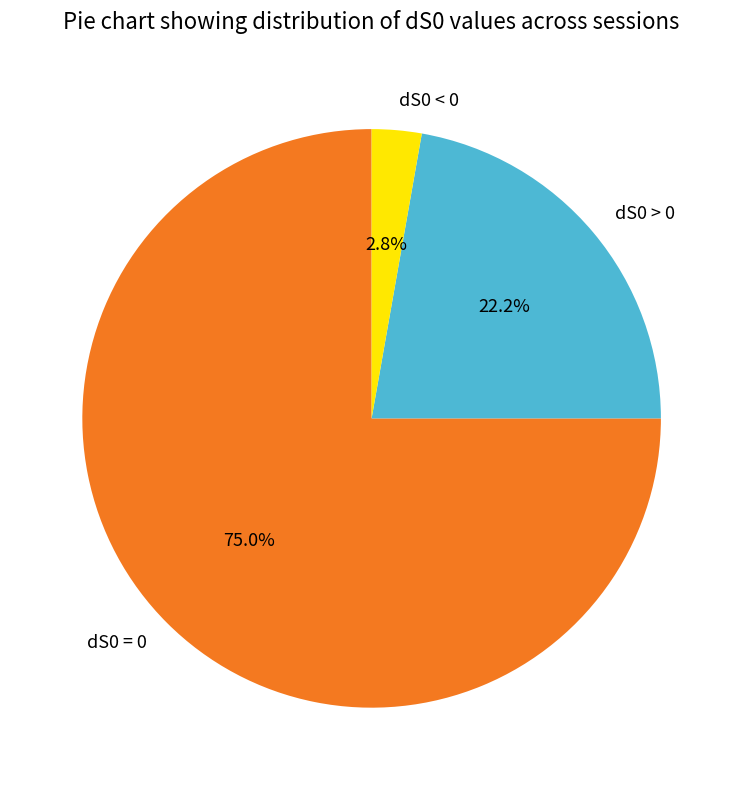

Which has a higher value, dS0 = 0 or dS0 > 0?

dS0 = 0